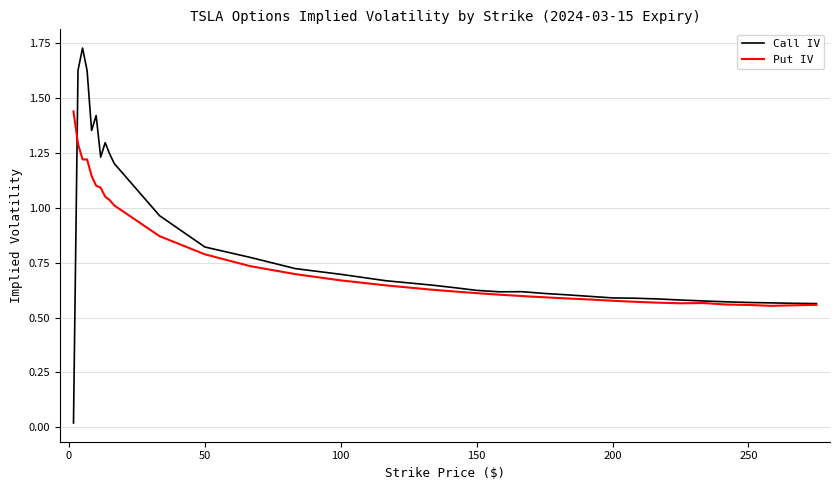

Rank the series by their maximum value, from lowest to highest.

Put IV, Call IV